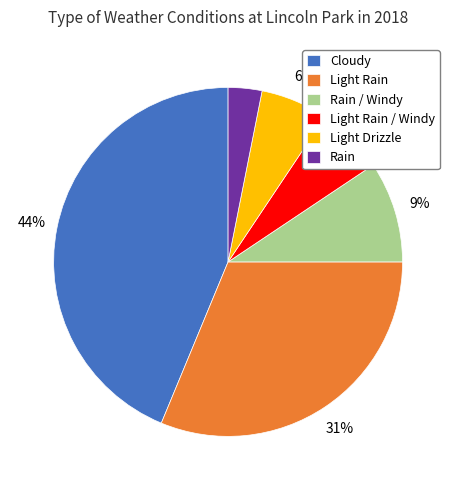

What is the ratio of the value at Rain to the value at Light Drizzle?

0.5